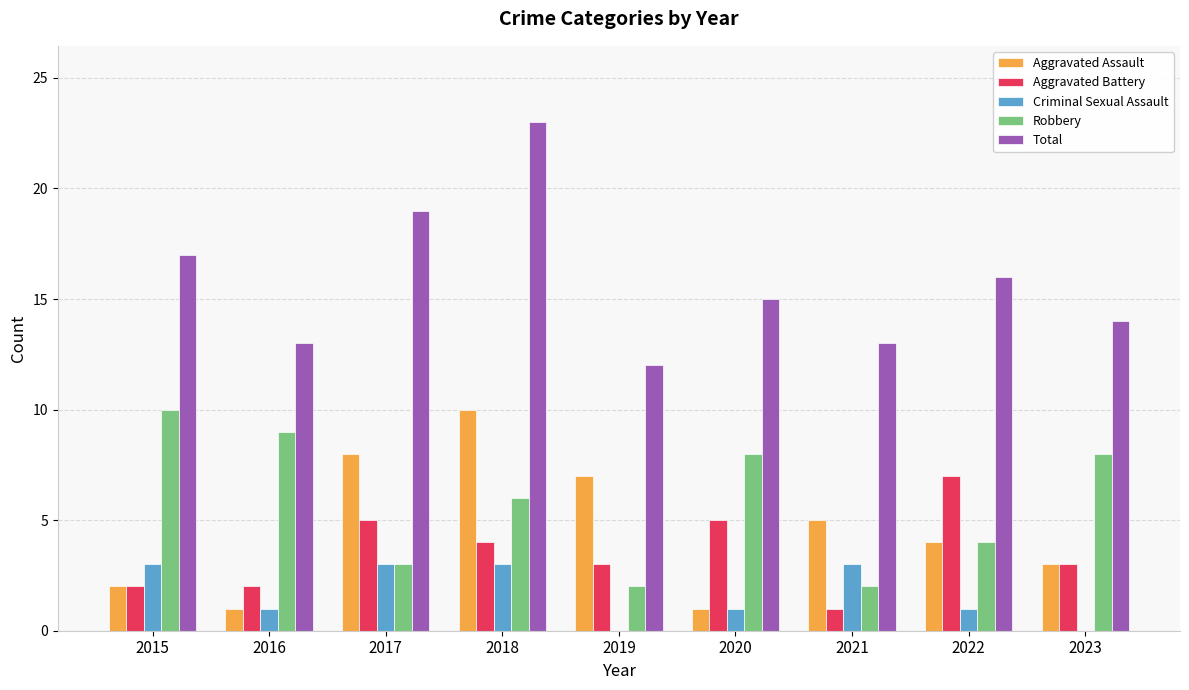

What are all the series names shown in the legend?

Aggravated Assault, Aggravated Battery, Criminal Sexual Assault, Robbery, Total